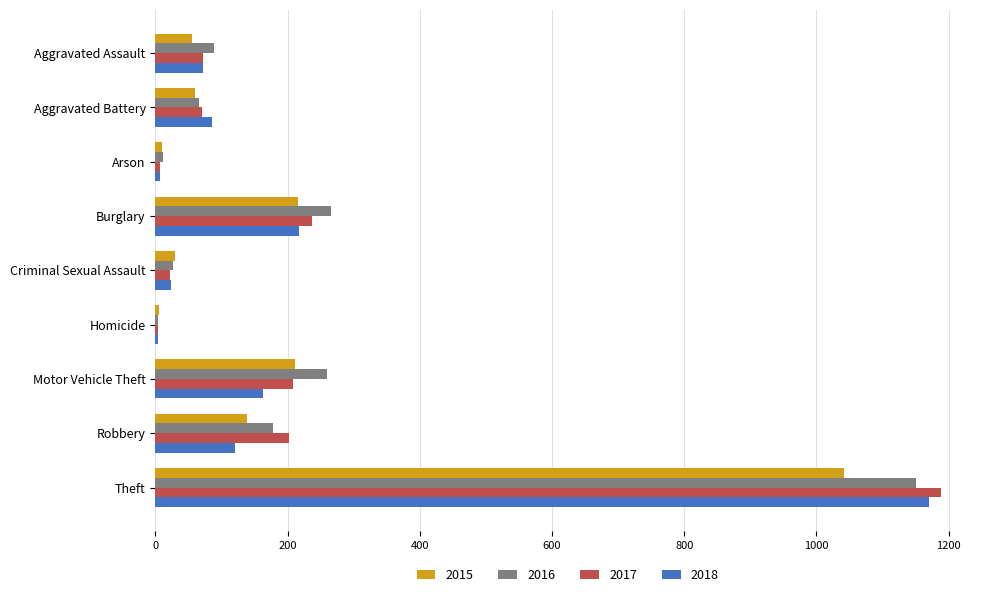

Read the 2016 value at Theft.

1151